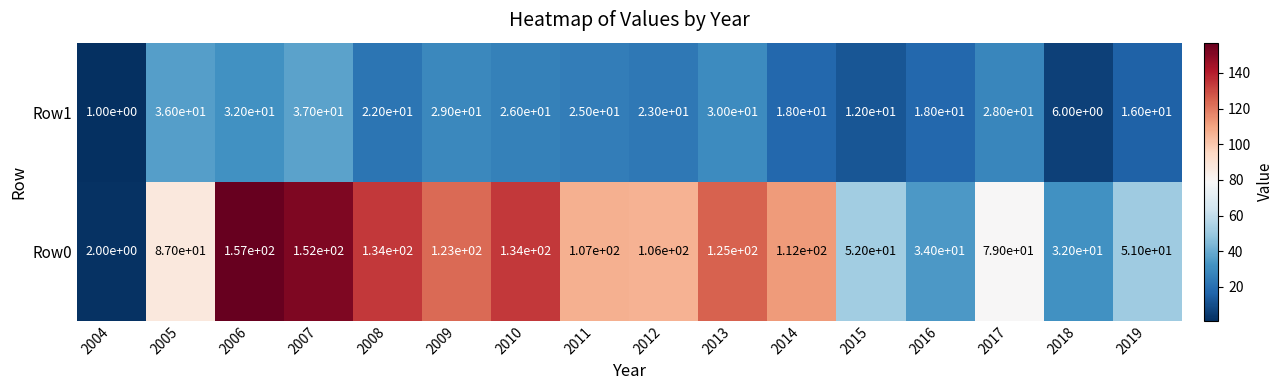

Which series has the largest total across all categories?

Row0